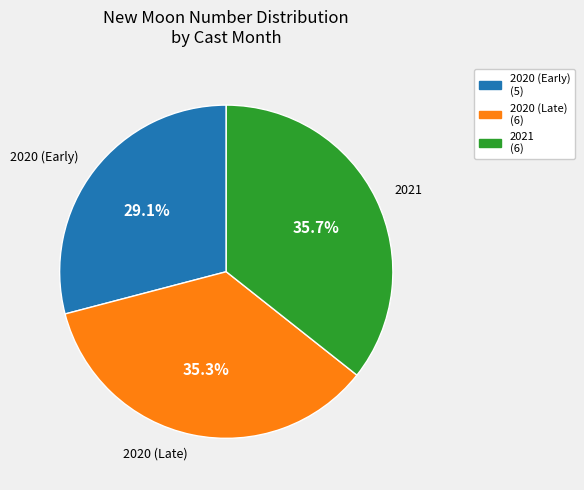

Is there any slice that represents more than half of the pie?

No